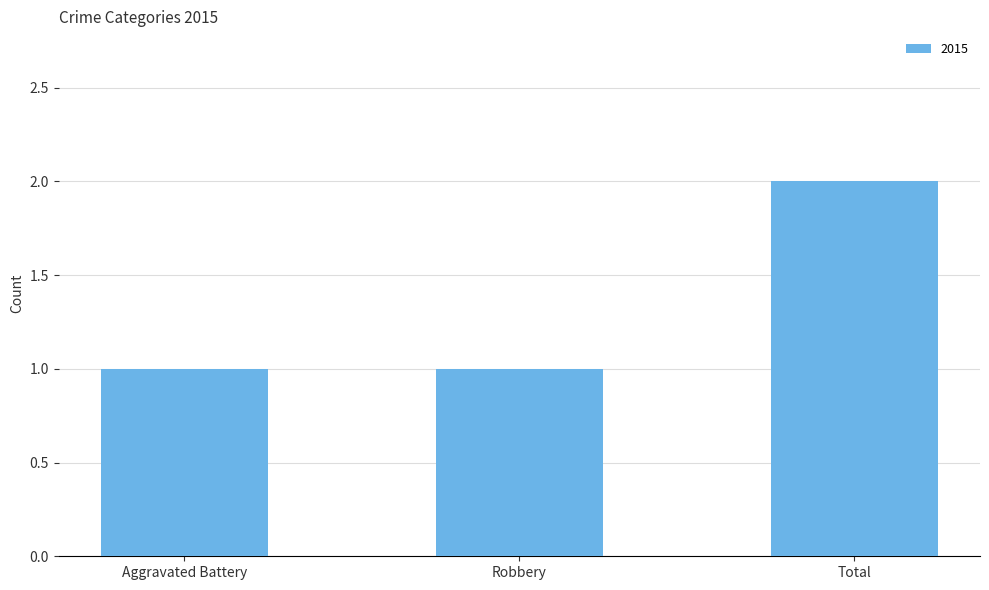

What position from the right is Aggravated Battery?

3